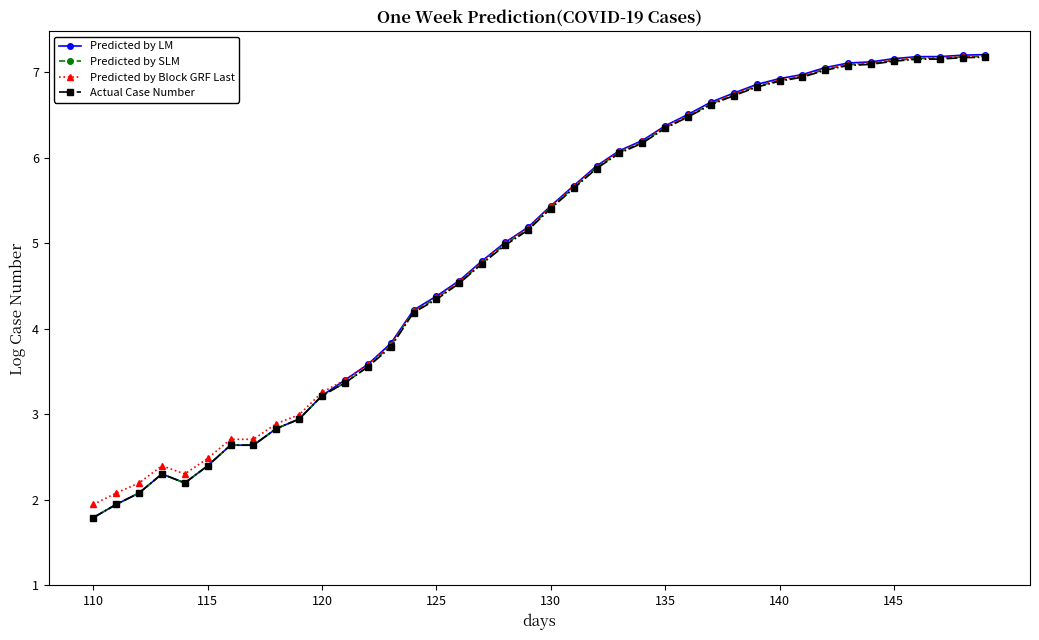

Which series has the largest range (max minus min)?

Predicted by LM